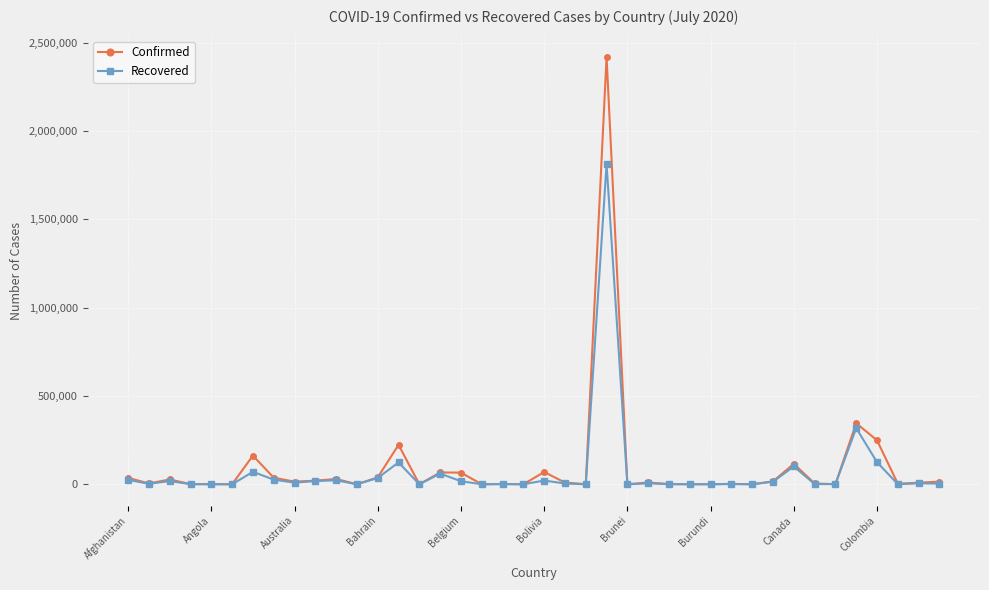

List the series in order of their peak value, highest first.

Confirmed, Recovered